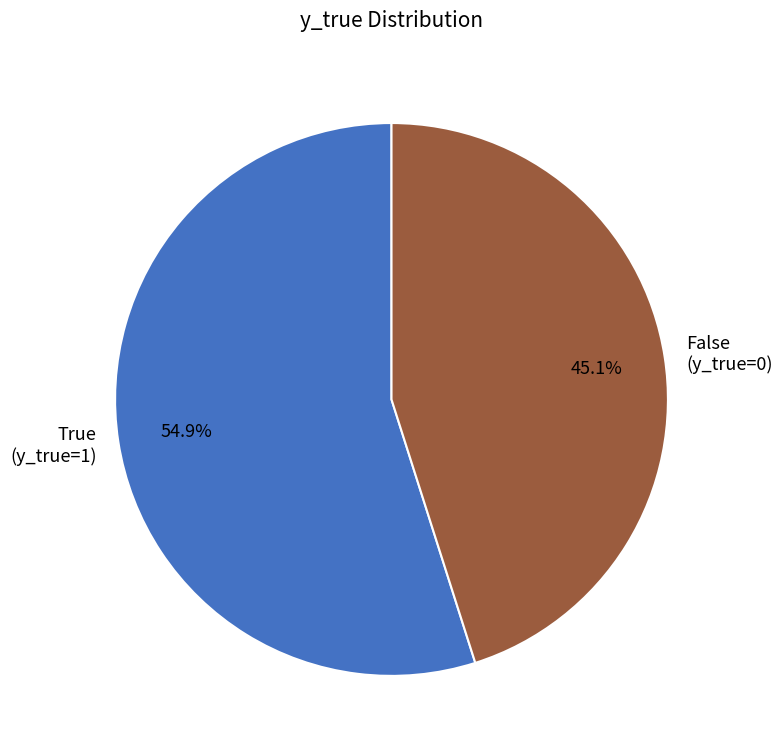

To the nearest percent, what is the average slice percentage?

50%